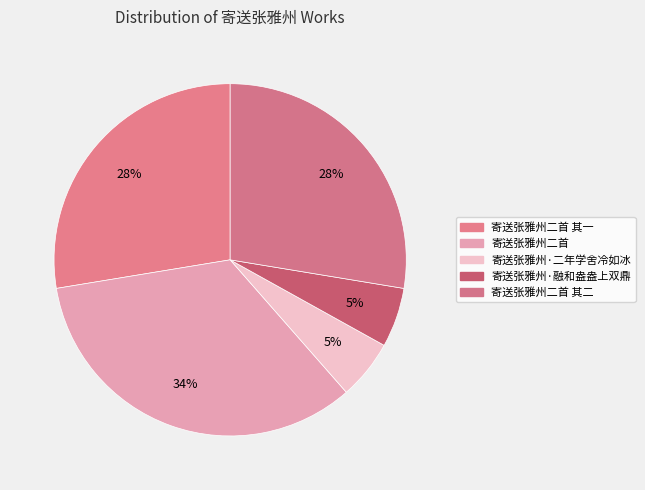

What is the total percentage of 寄送张雅州二首 其一 and 寄送张雅州·融和盎盎上双鼎?

33.1%